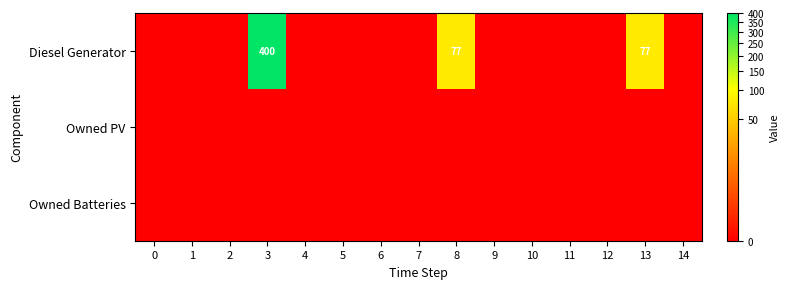

Which label corresponds to the largest value in the chart?

3